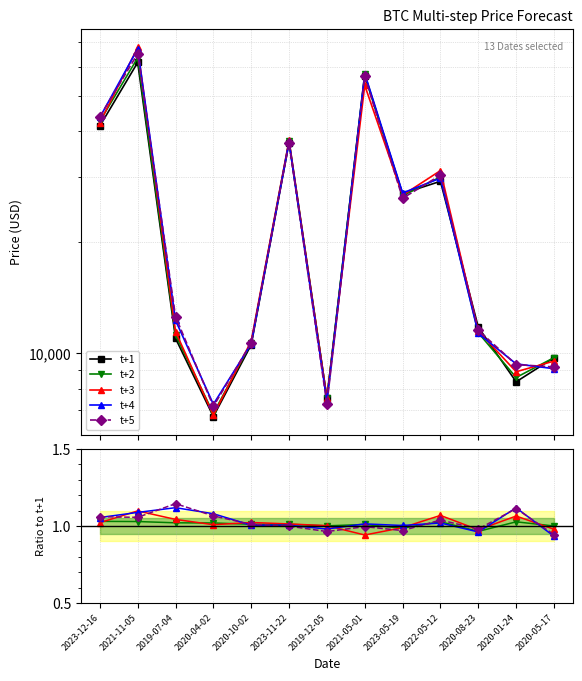

How many lines are shown in the chart?

5